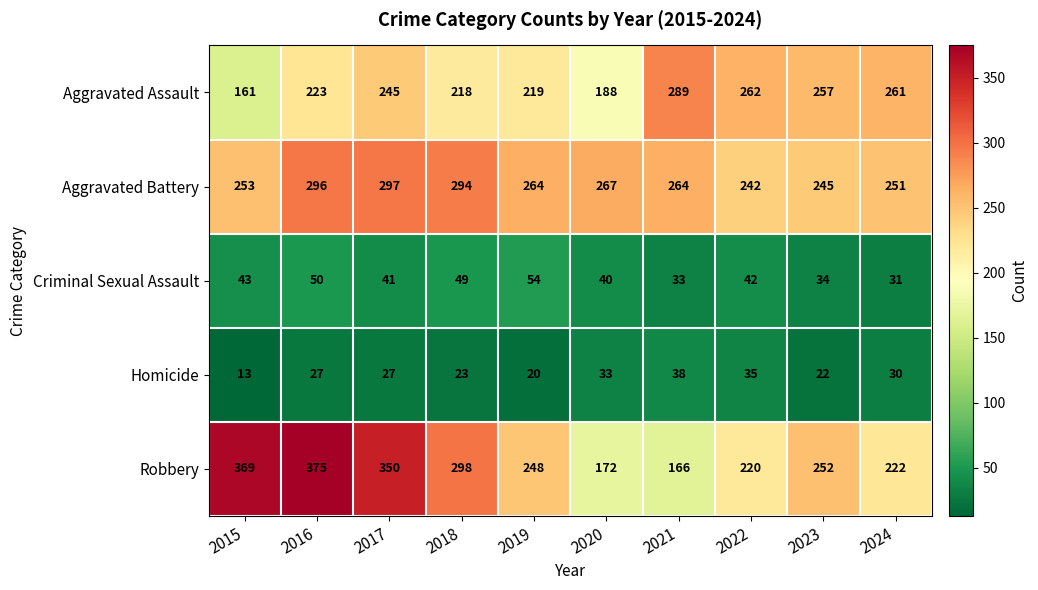

Is the value of Aggravated Assault at 2021 greater than the value of Aggravated Battery at 2017?

No